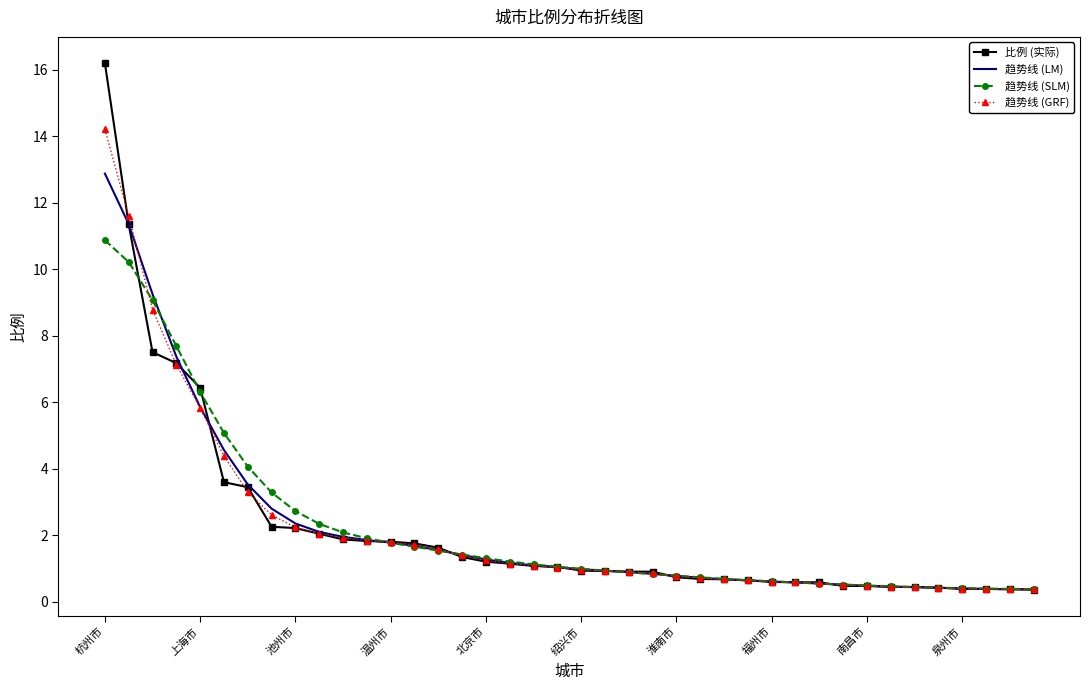

Rank the series by their maximum value, from highest to lowest.

比例 (实际), 趋势线 (GRF), 趋势线 (LM), 趋势线 (SLM)